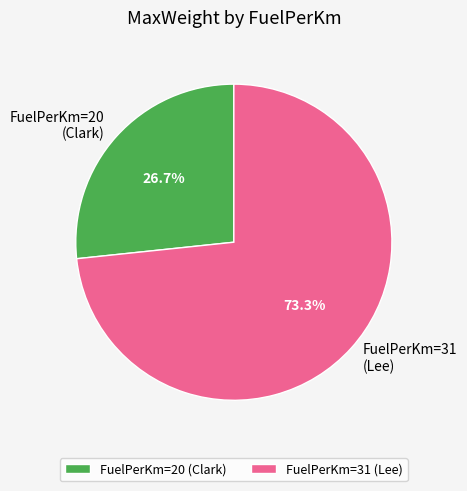

Which category has the biggest portion of the pie?

FuelPerKm=31 (Lee)